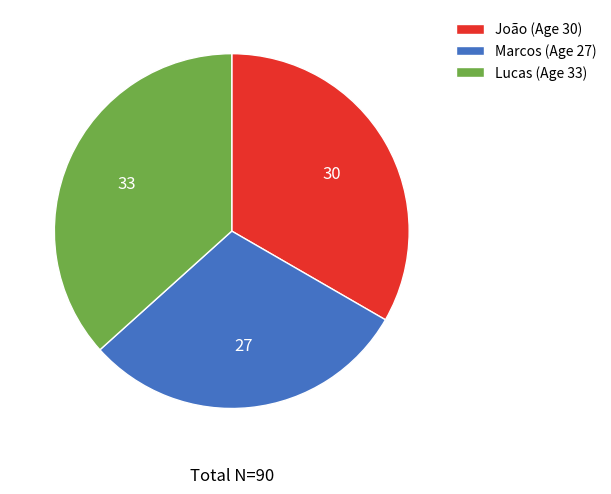

Which slice is the largest?

Lucas (Age 33)